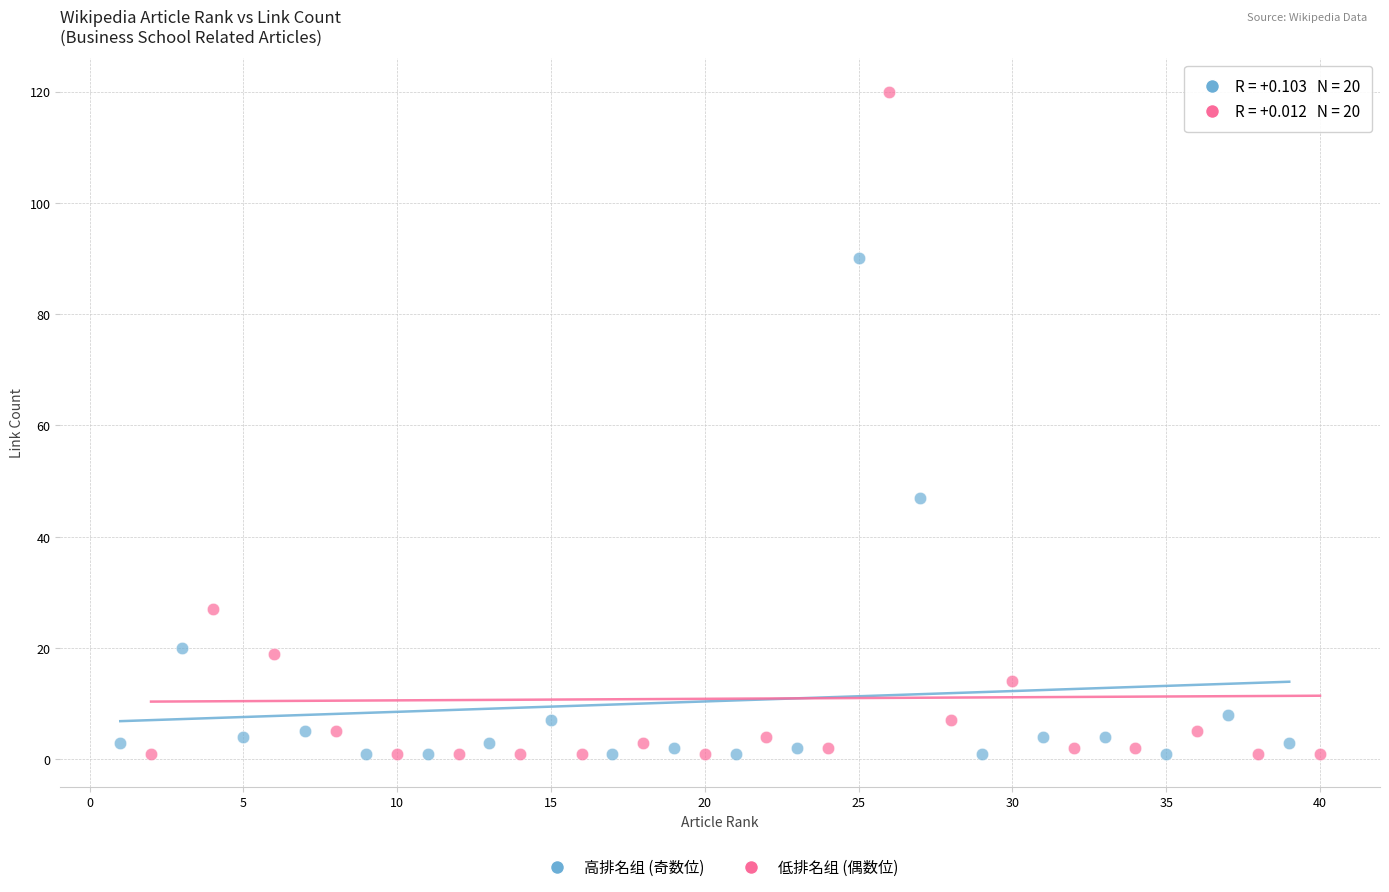

Which series has the largest Y range (max minus min)?

低排名组 (偶数位)